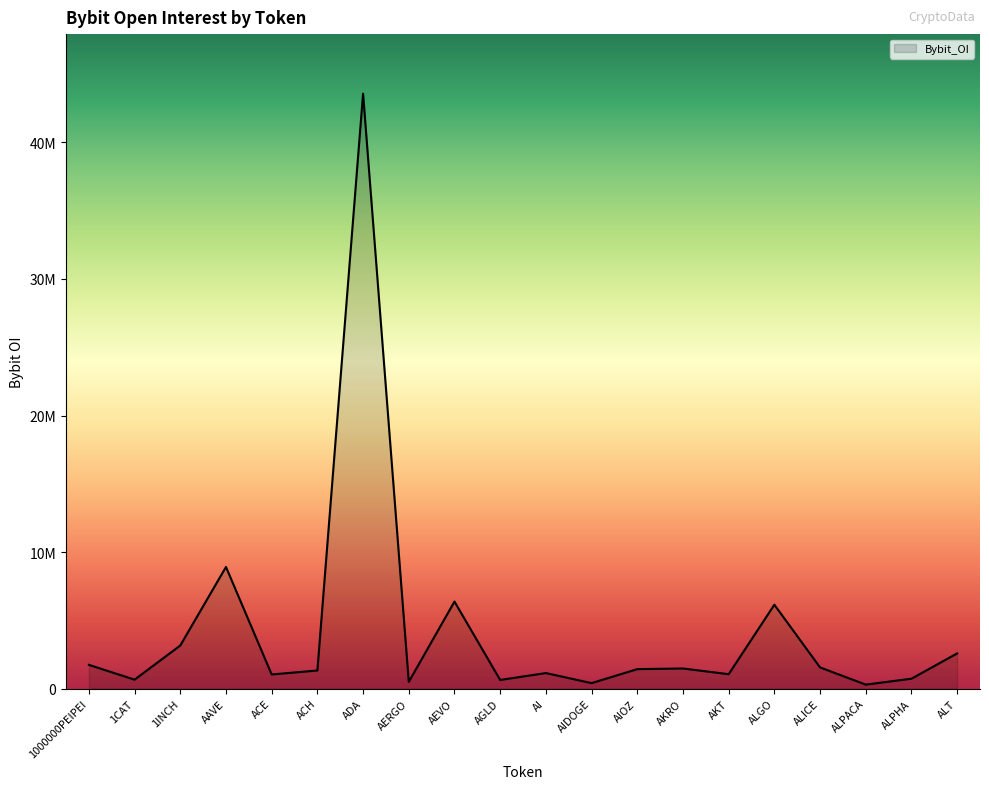

Does the chart display data point markers on the line(s)?

No